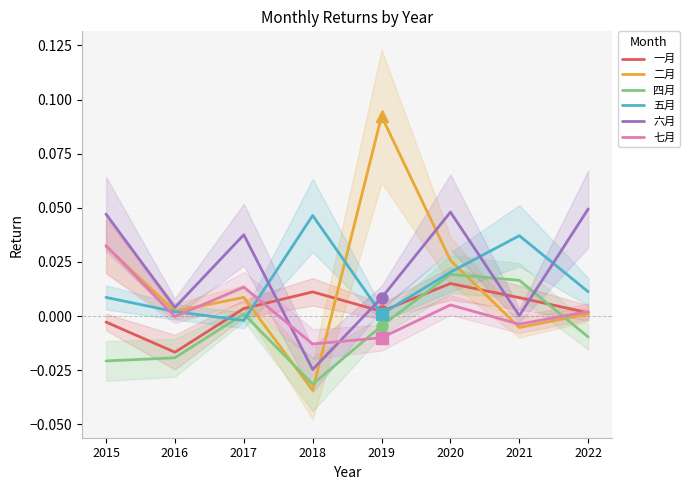

Which series has the largest range (max minus min)?

二月